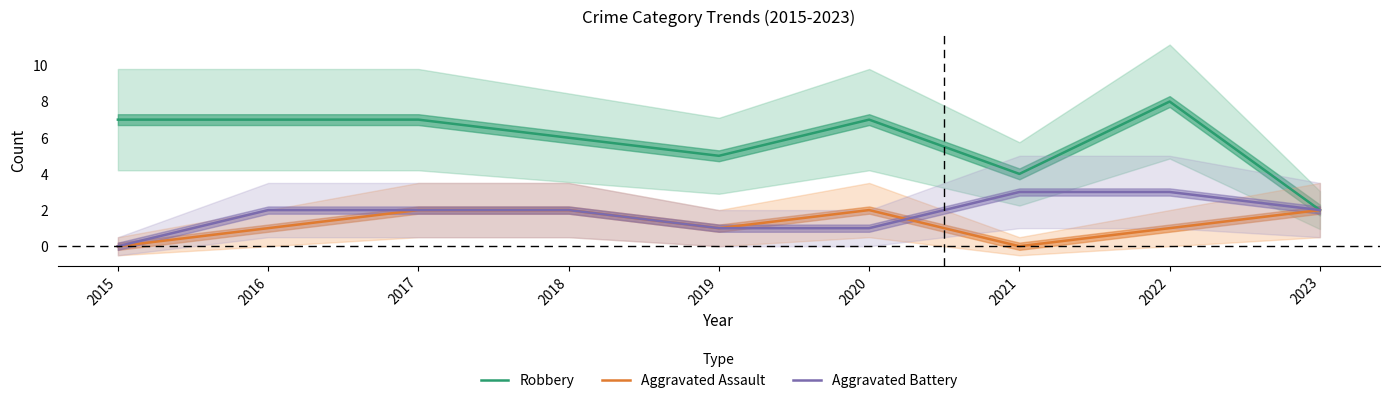

What is the sum of all Aggravated Assault values?

11